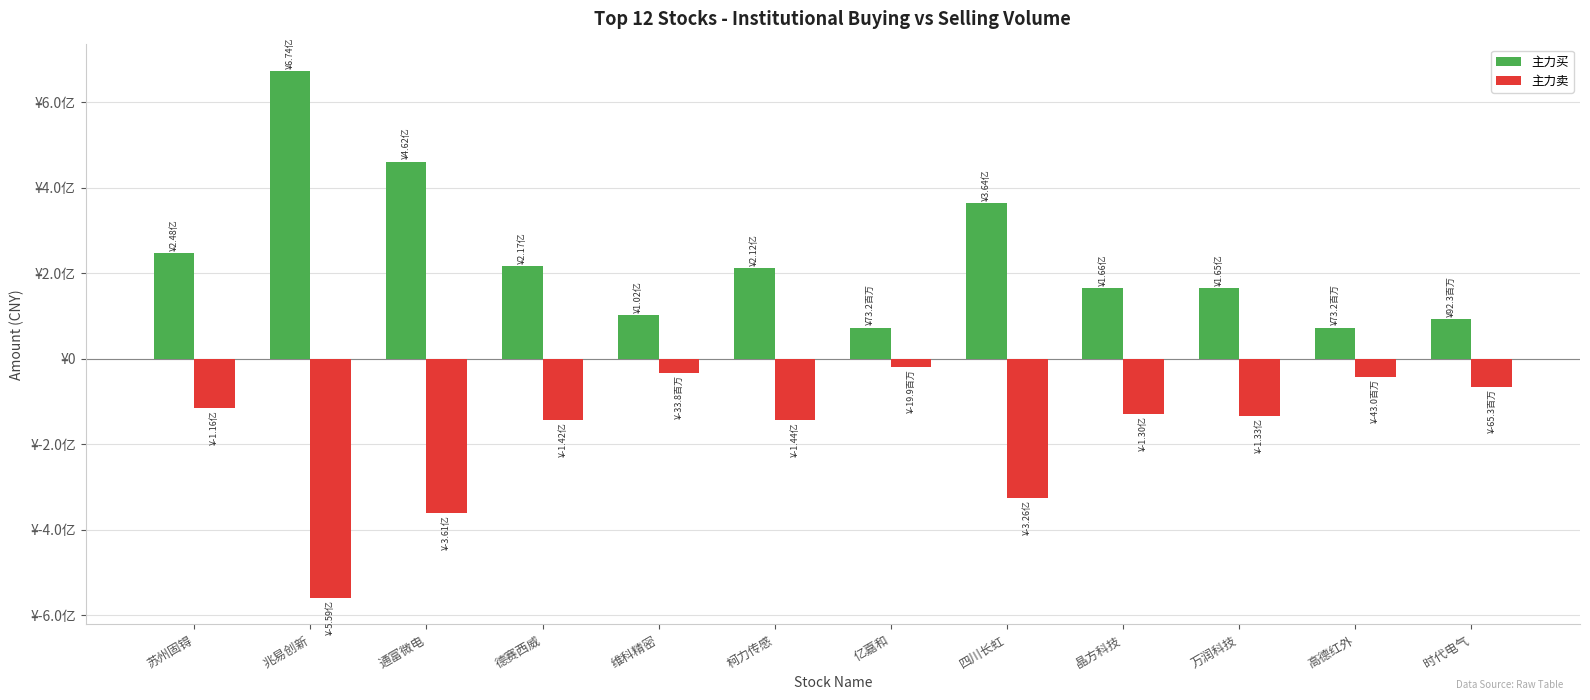

The value of 主力买 at 晶方科技 is 166225626. True or false?

True